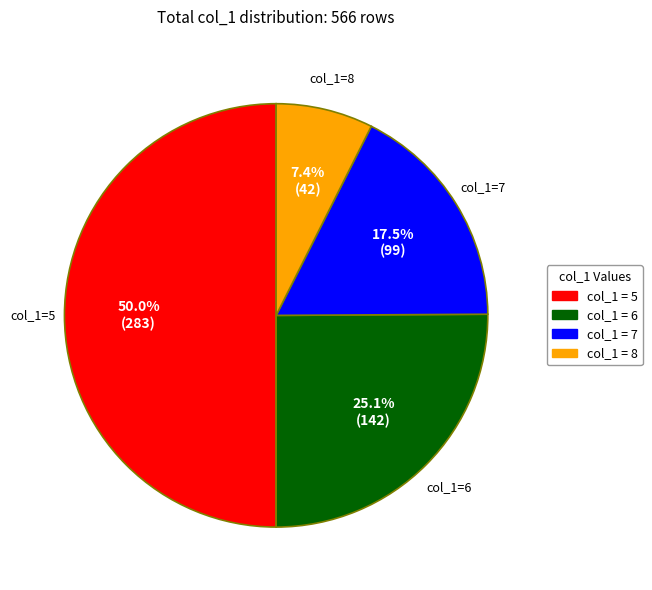

Combined, do col_1=6 and col_1=8 account for over 50%?

No